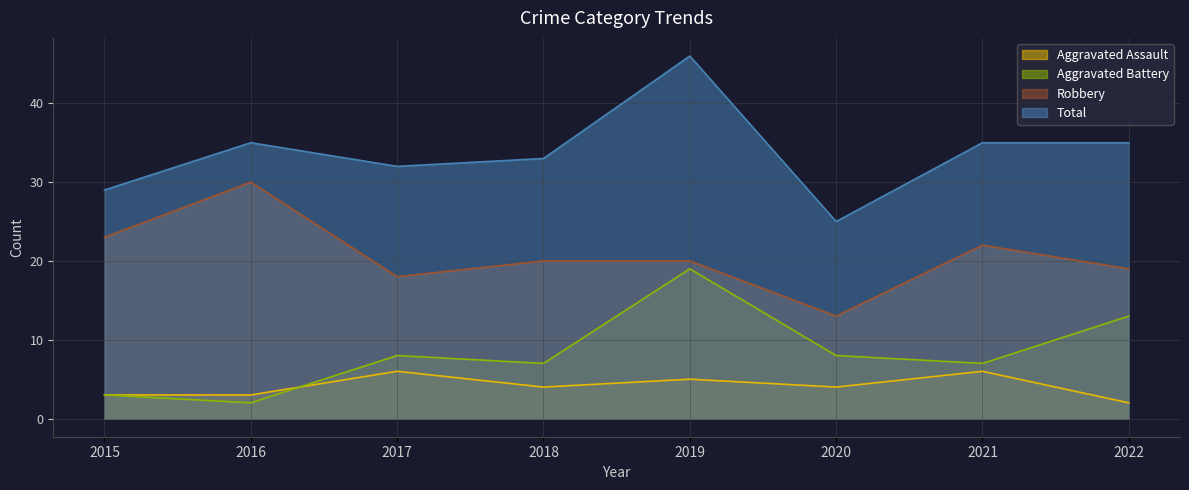

What is the difference between the highest and lowest values at 2020?

21